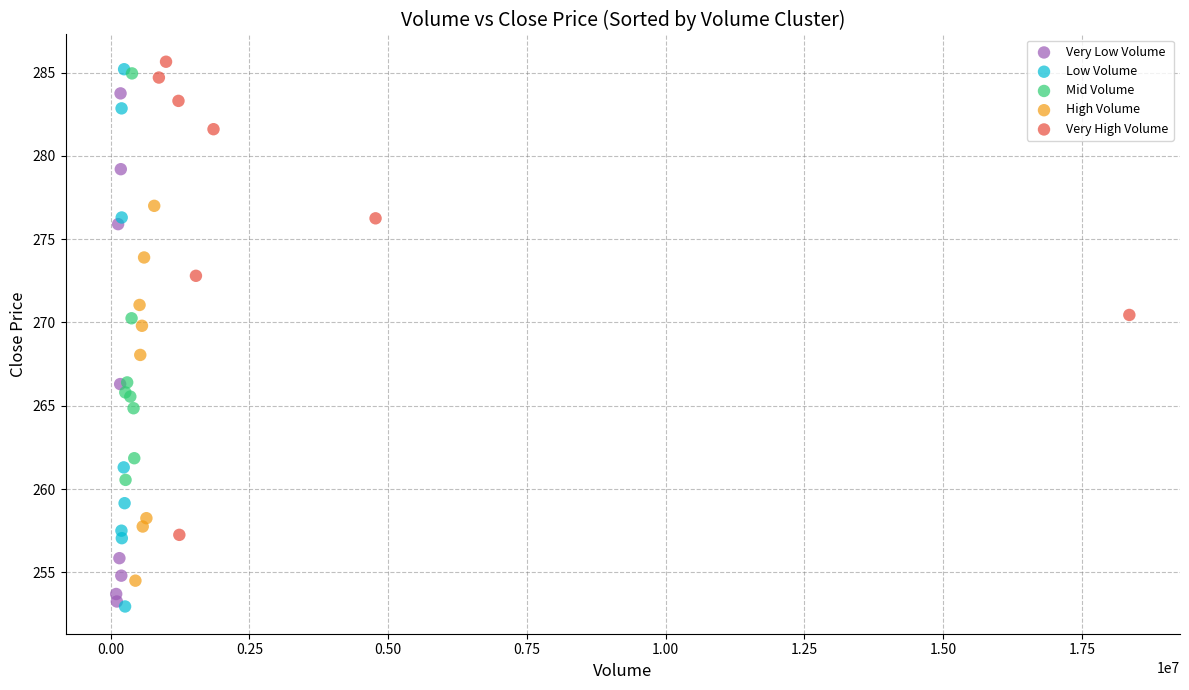

What are all the series names shown in the legend?

Very Low Volume, Low Volume, Mid Volume, High Volume, Very High Volume